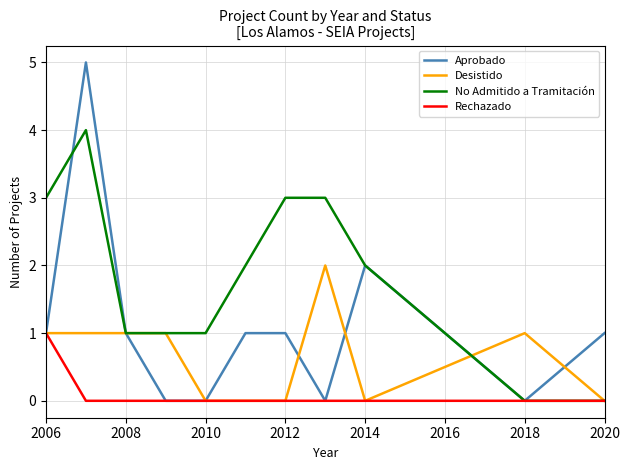

Which series has the widest spread of values?

Aprobado